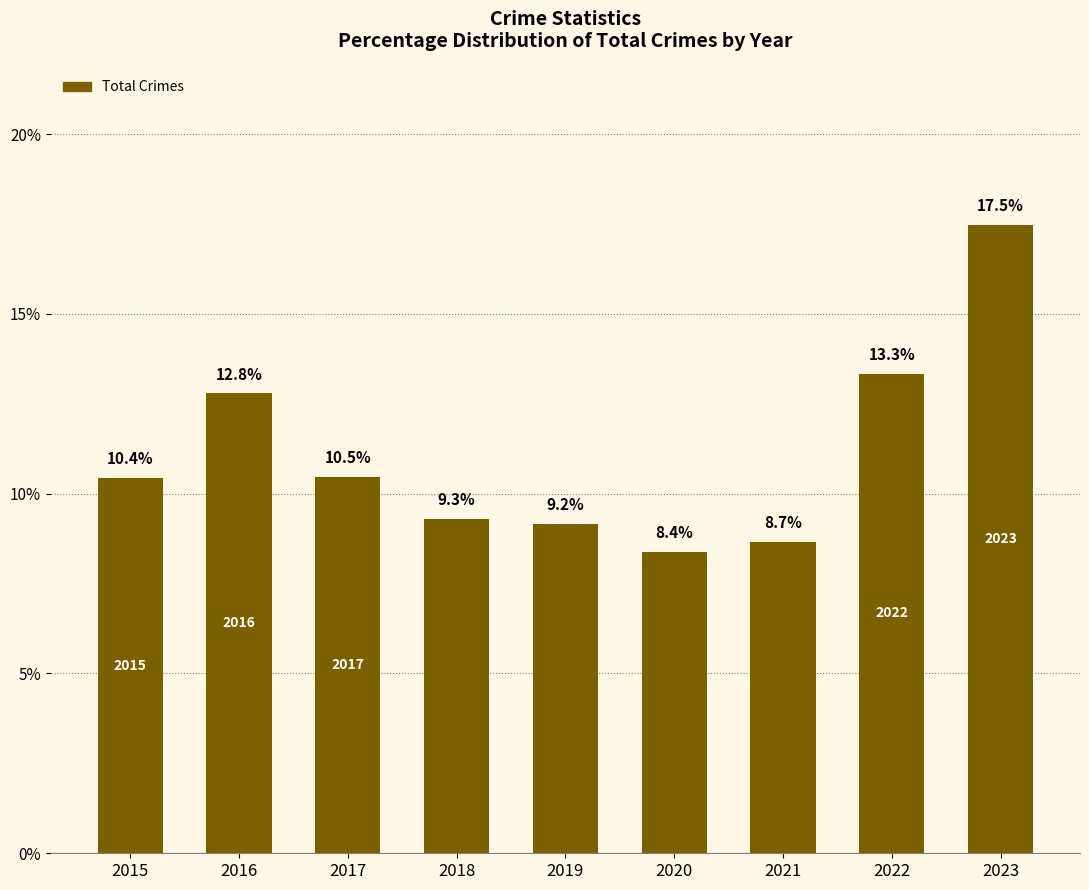

Reading left to right, what are all the values shown in this chart?

10.4	12.8	10.5	9.3	9.2	8.4	8.7	13.3	17.5